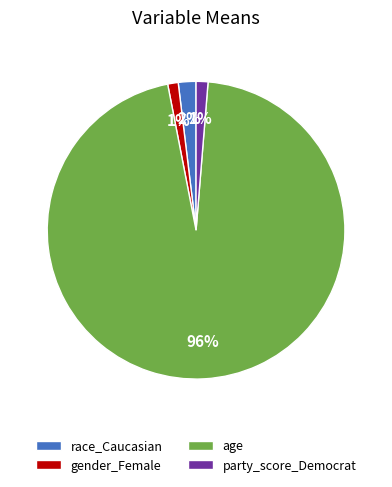

Does age represent more than half of the total?

Yes